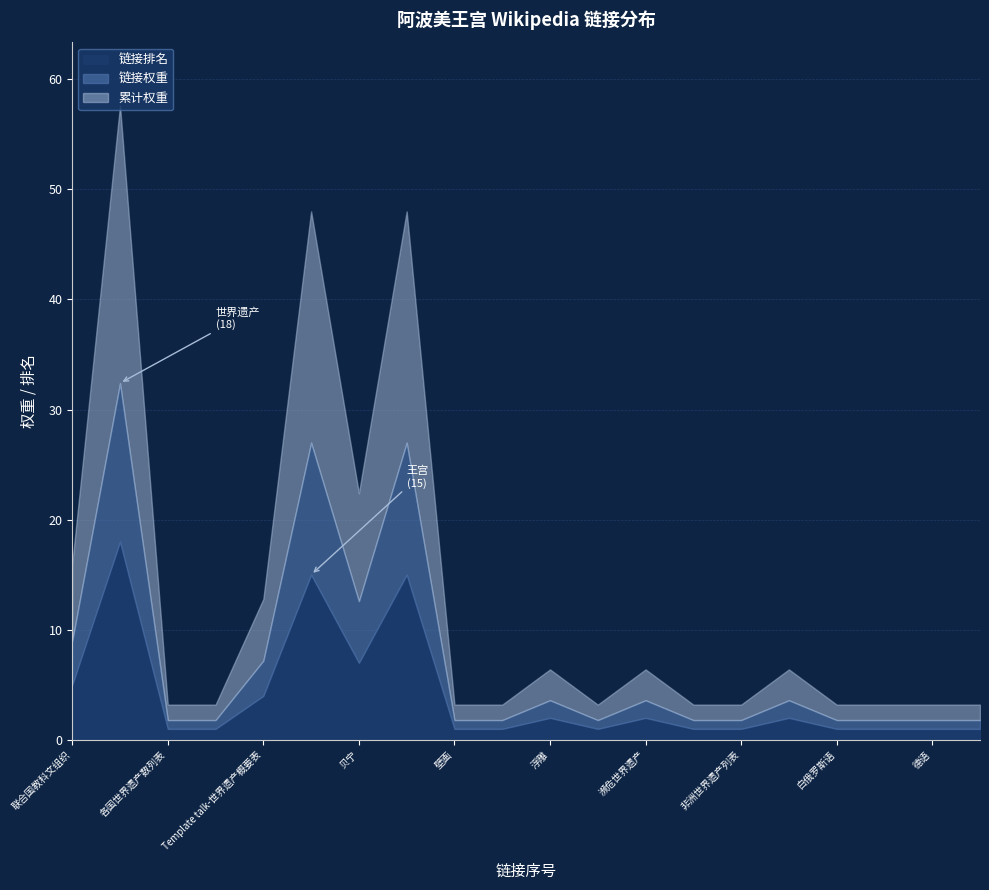

At which label is 链接排名 closest to 9?

贝宁